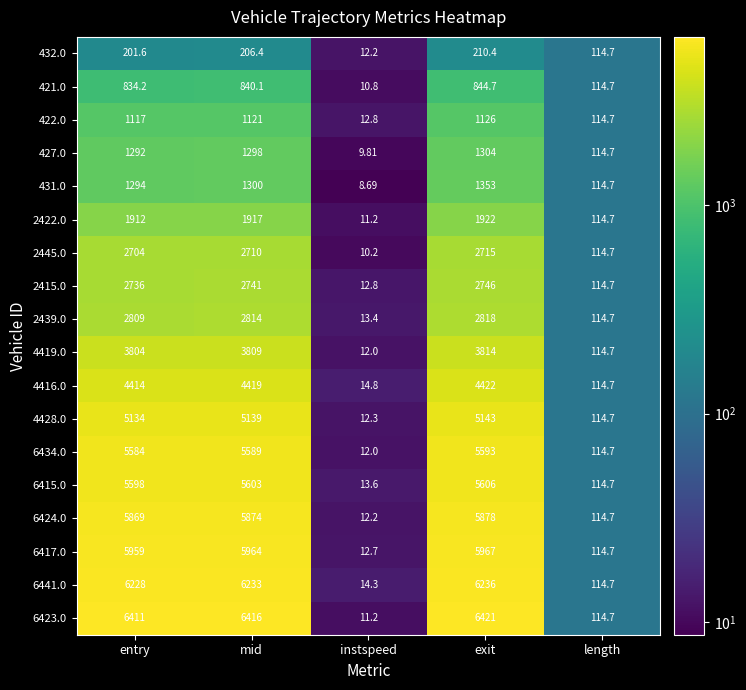

Where does the 432.0 series first go above 201?

entry